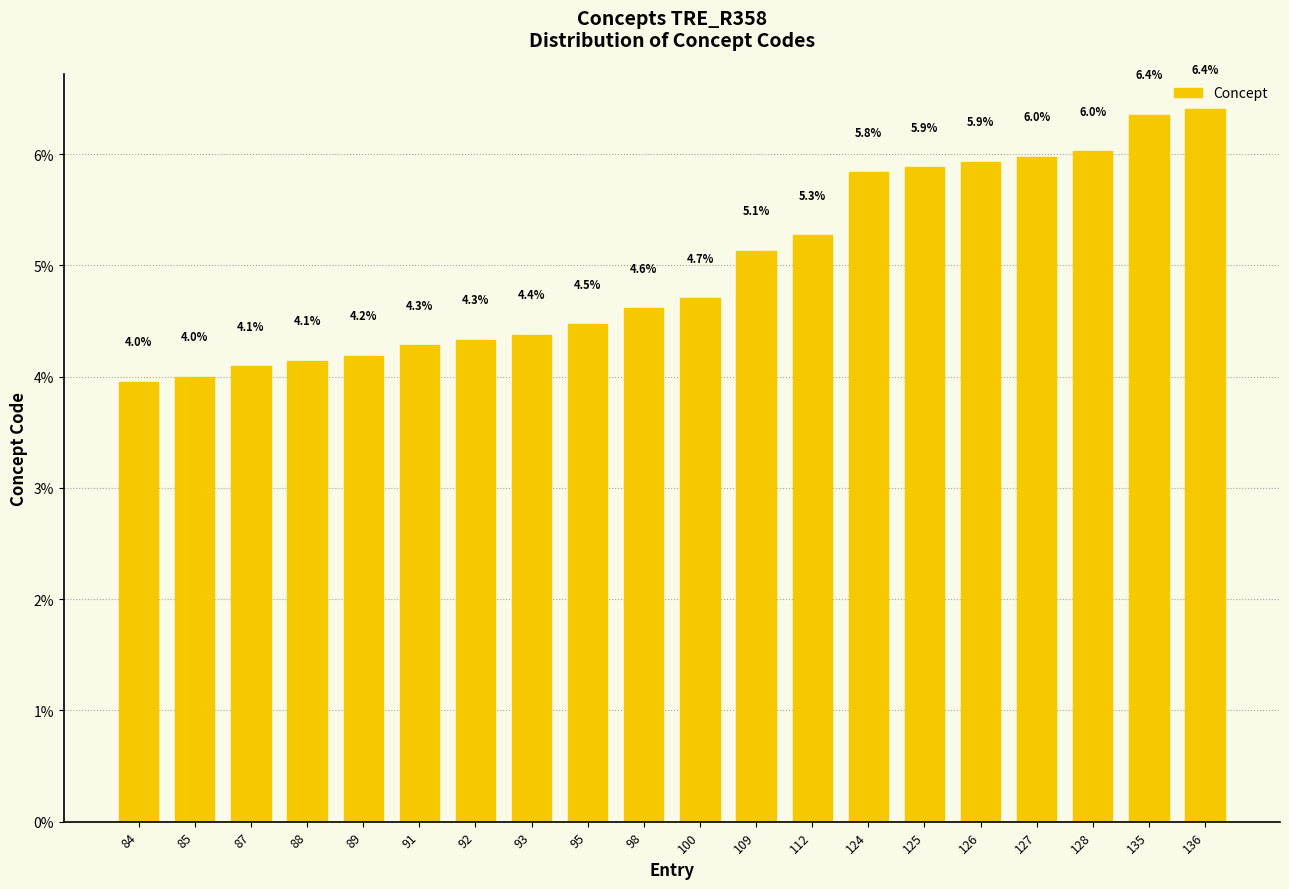

At which category does the chart reach its peak across all series?

136